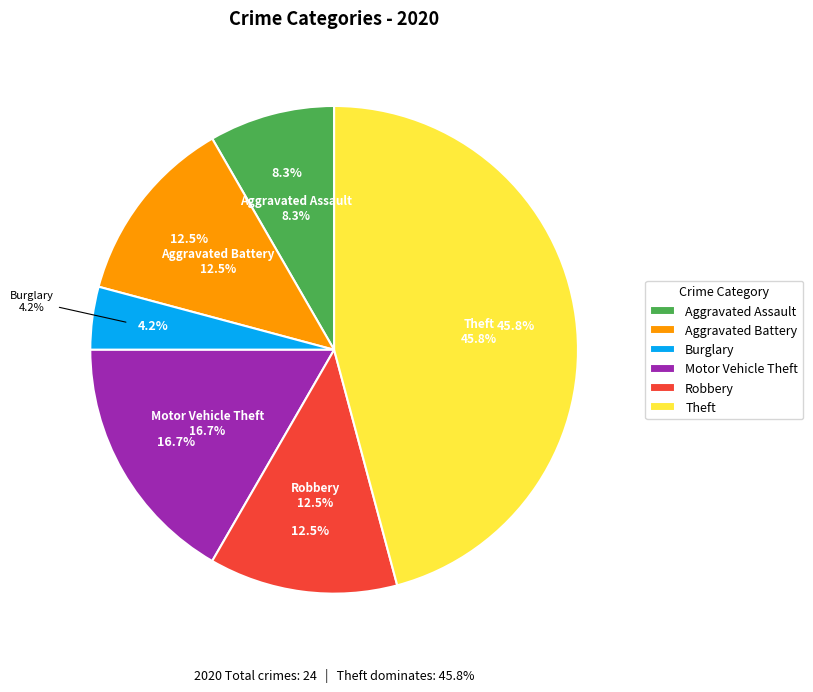

Combined, what portion of the pie is Aggravated Battery and Aggravated Assault?

20.8%